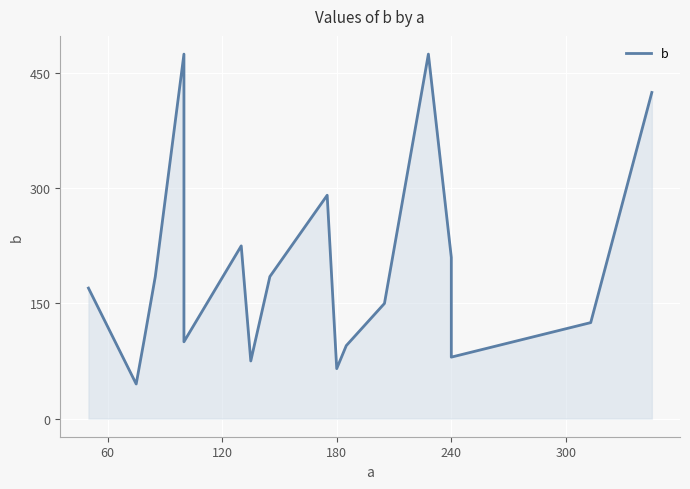

What is the minimum value shown in the chart?

45